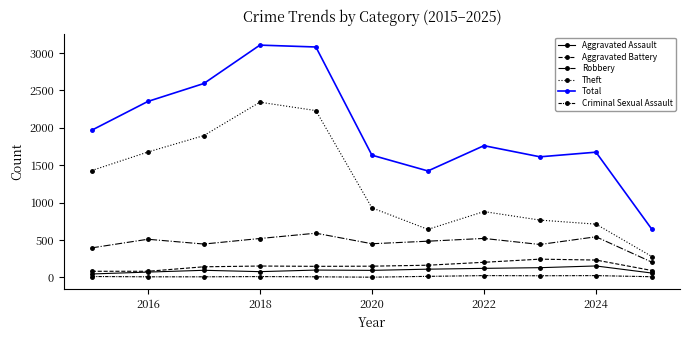

Is this an area chart (filled region under the line)?

No